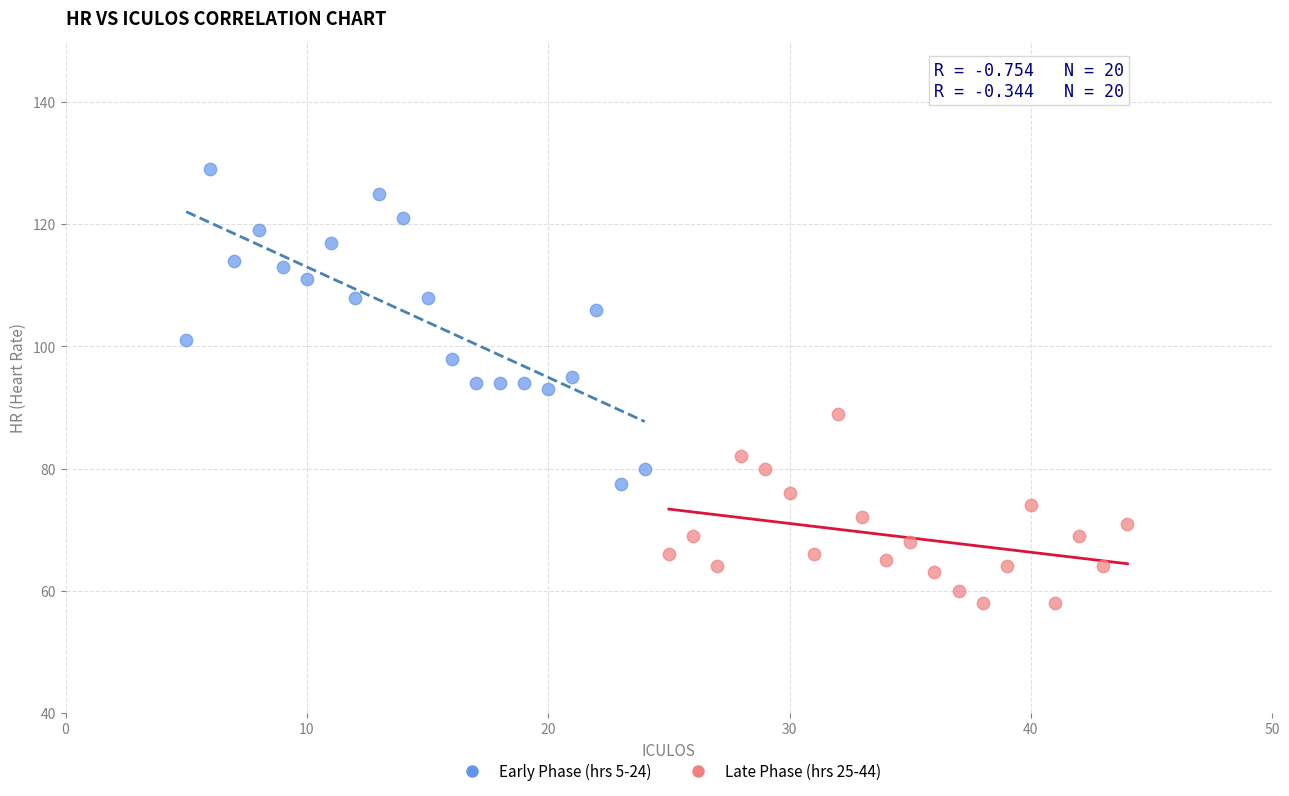

Which series contains the lowest Y value?

Late Phase (hrs 25-44)